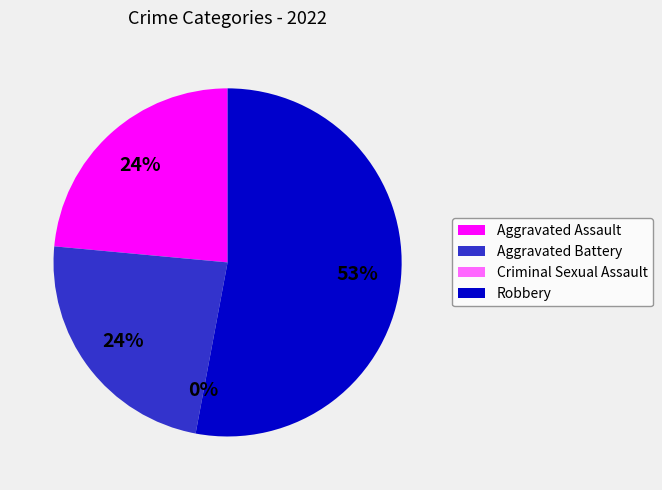

To the nearest percent, what percentage of the pie is Aggravated Assault?

24%